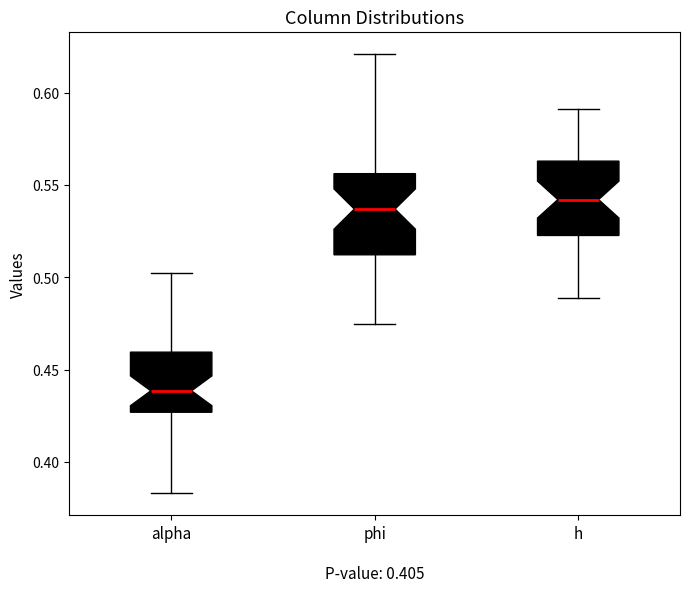

Which box has the lowest median line?

alpha